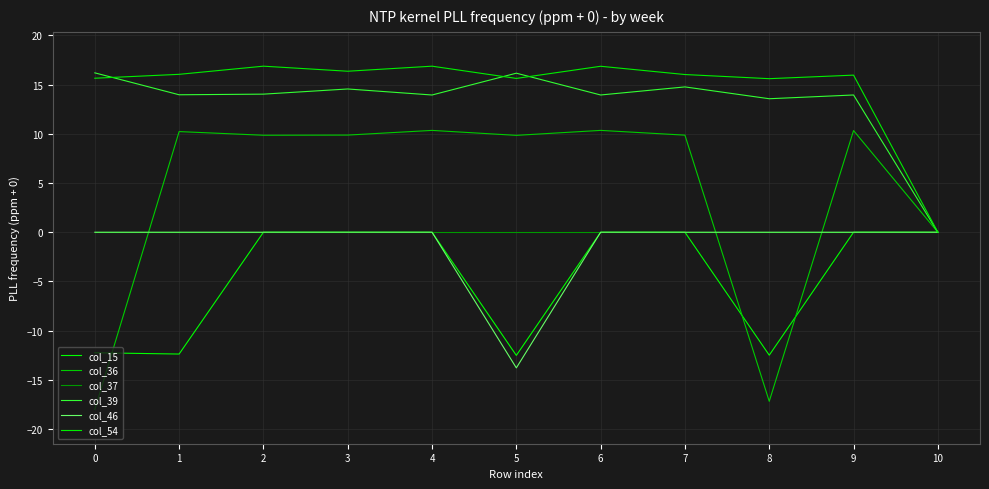

How many lines are shown in the chart?

6